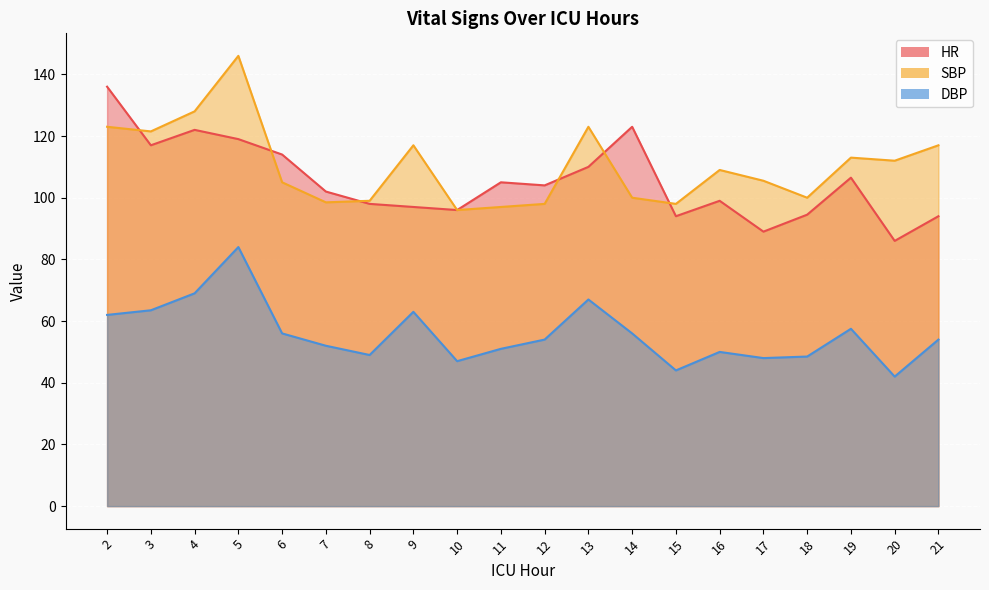

How many distinct data groups are displayed?

3